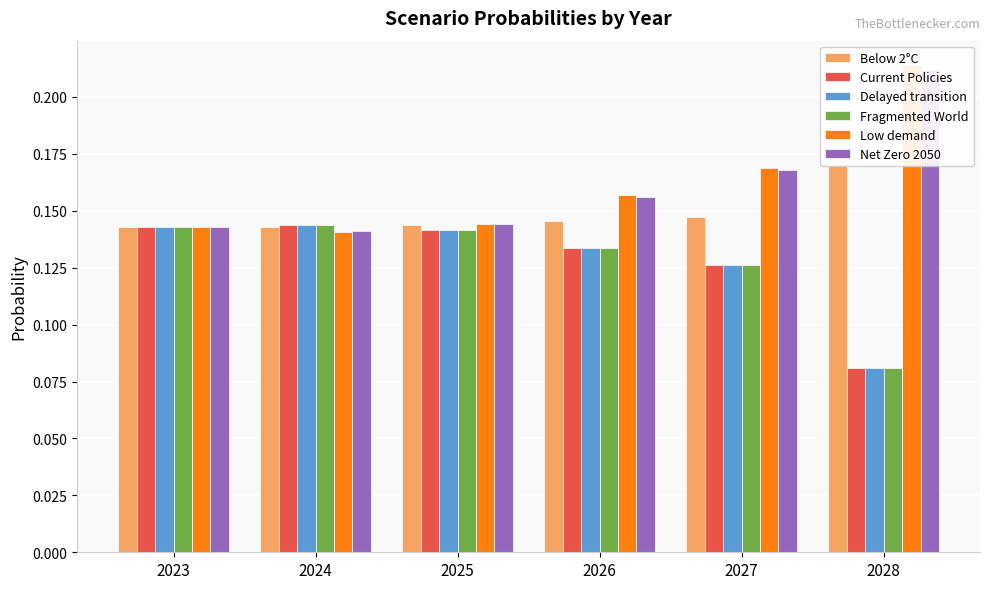

Reading right to left, extract all data points from this chart.

Below 2°C: 0.2	0.1	0.1	0.1	0.1	0.1
Current Policies: 0.1	0.1	0.1	0.1	0.1	0.1
Delayed transition: 0.1	0.1	0.1	0.1	0.1	0.1
Fragmented World: 0.1	0.1	0.1	0.1	0.1	0.1
Low demand: 0.2	0.2	0.2	0.1	0.1	0.1
Net Zero 2050: 0.2	0.2	0.2	0.1	0.1	0.1